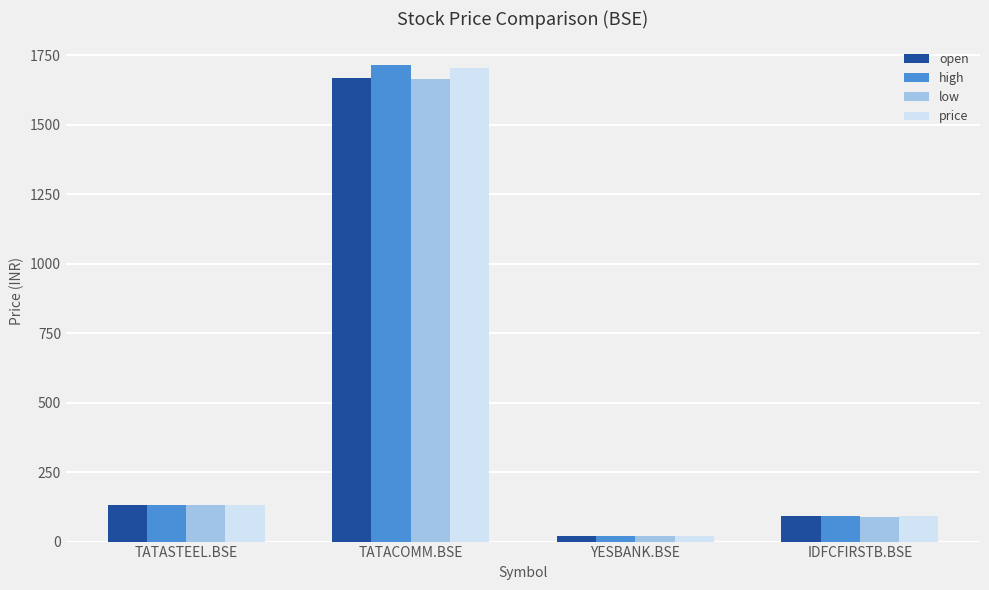

Which category has the lowest value across all series?

YESBANK.BSE